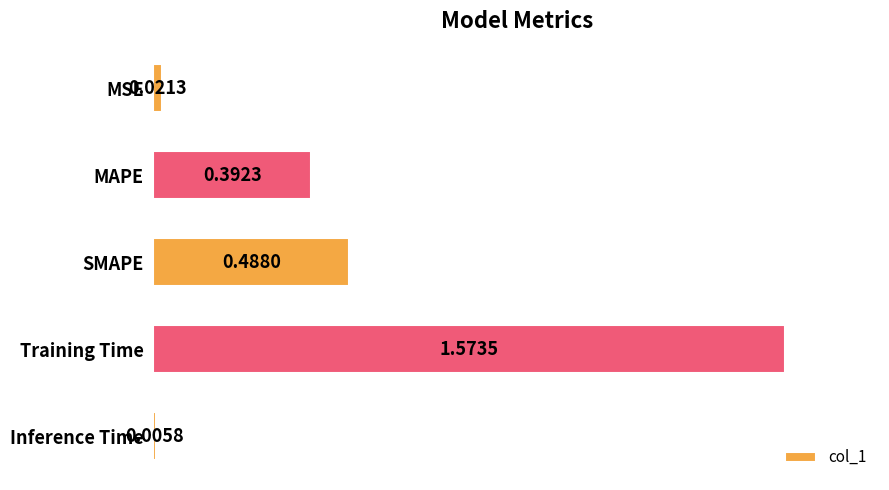

At which category does the chart reach its peak across all series?

Training Time